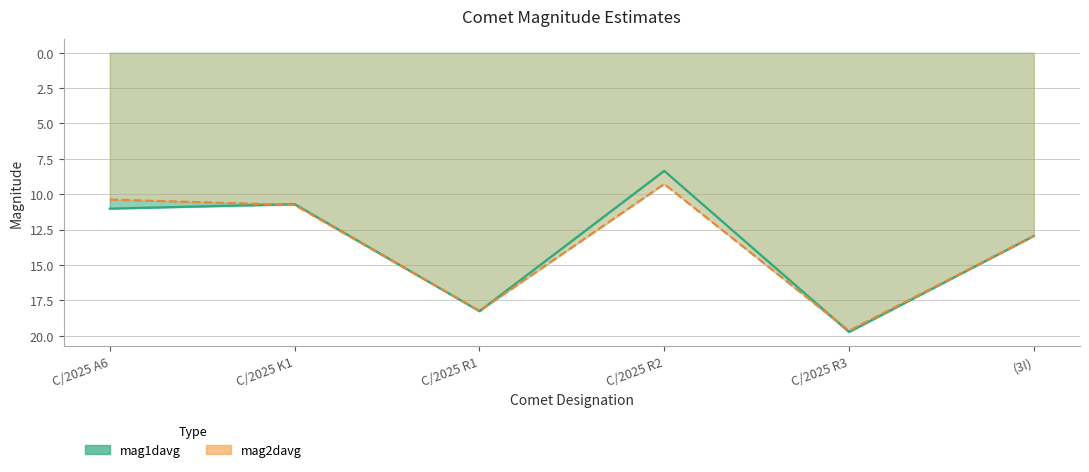

In mag1davg, how many points are lower than both neighbors (excluding endpoints)?

2